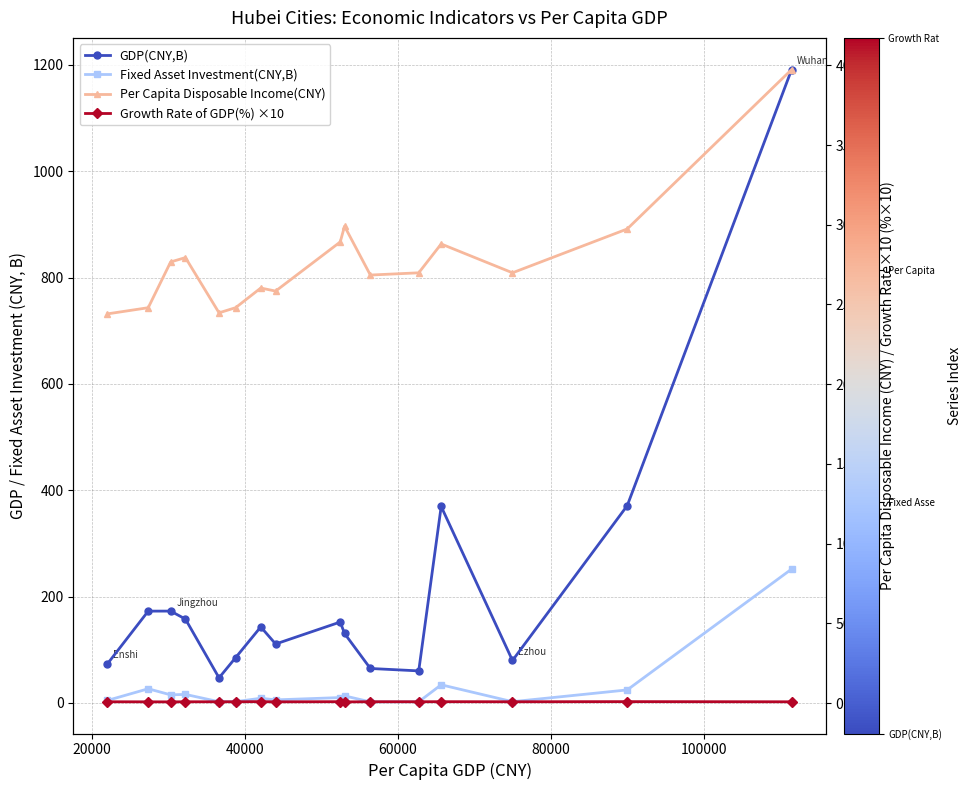

True or false: Per Capita Disposable Income(CNY) and GDP(CNY,B) cross at least once.

False